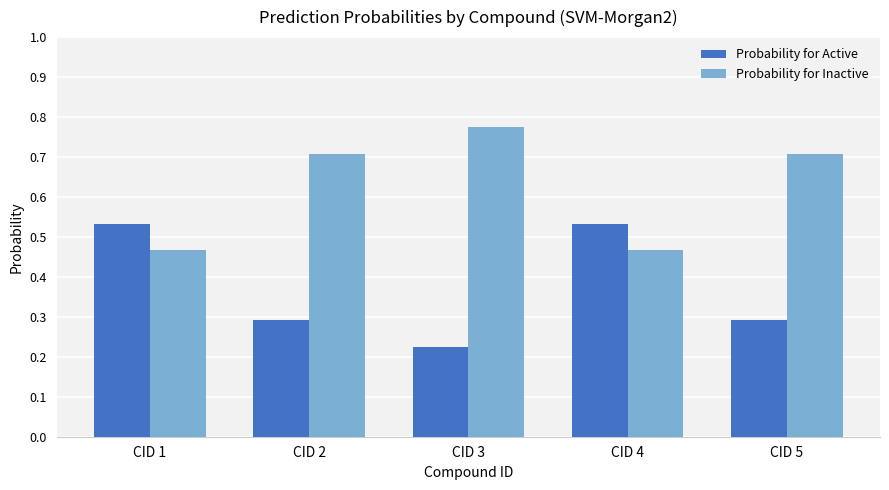

True or false: Probability for Active has a value of 0.9 at CID 4.

False